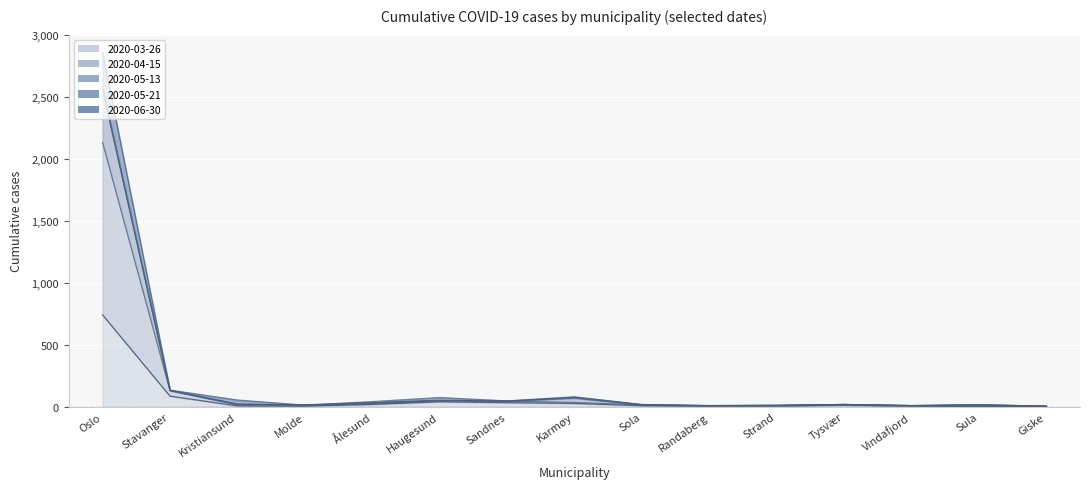

Read the 2020-04-15 value at Molde.

14